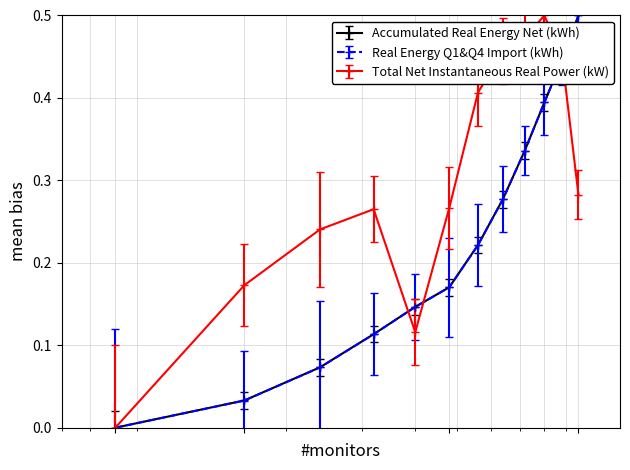

True or false: Accumulated Real Energy Net (kWh) and Total Net Instantaneous Real Power (kW) intersect in this chart.

True